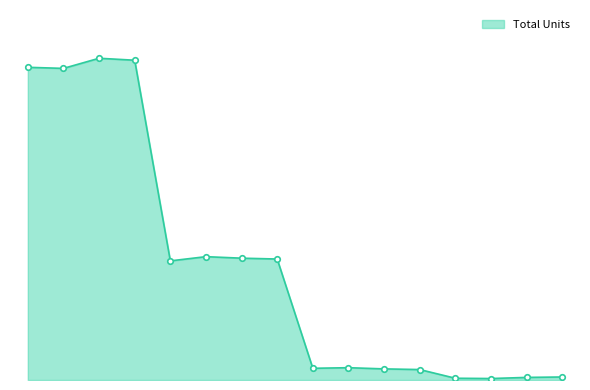

Does the chart have visible grid lines?

No